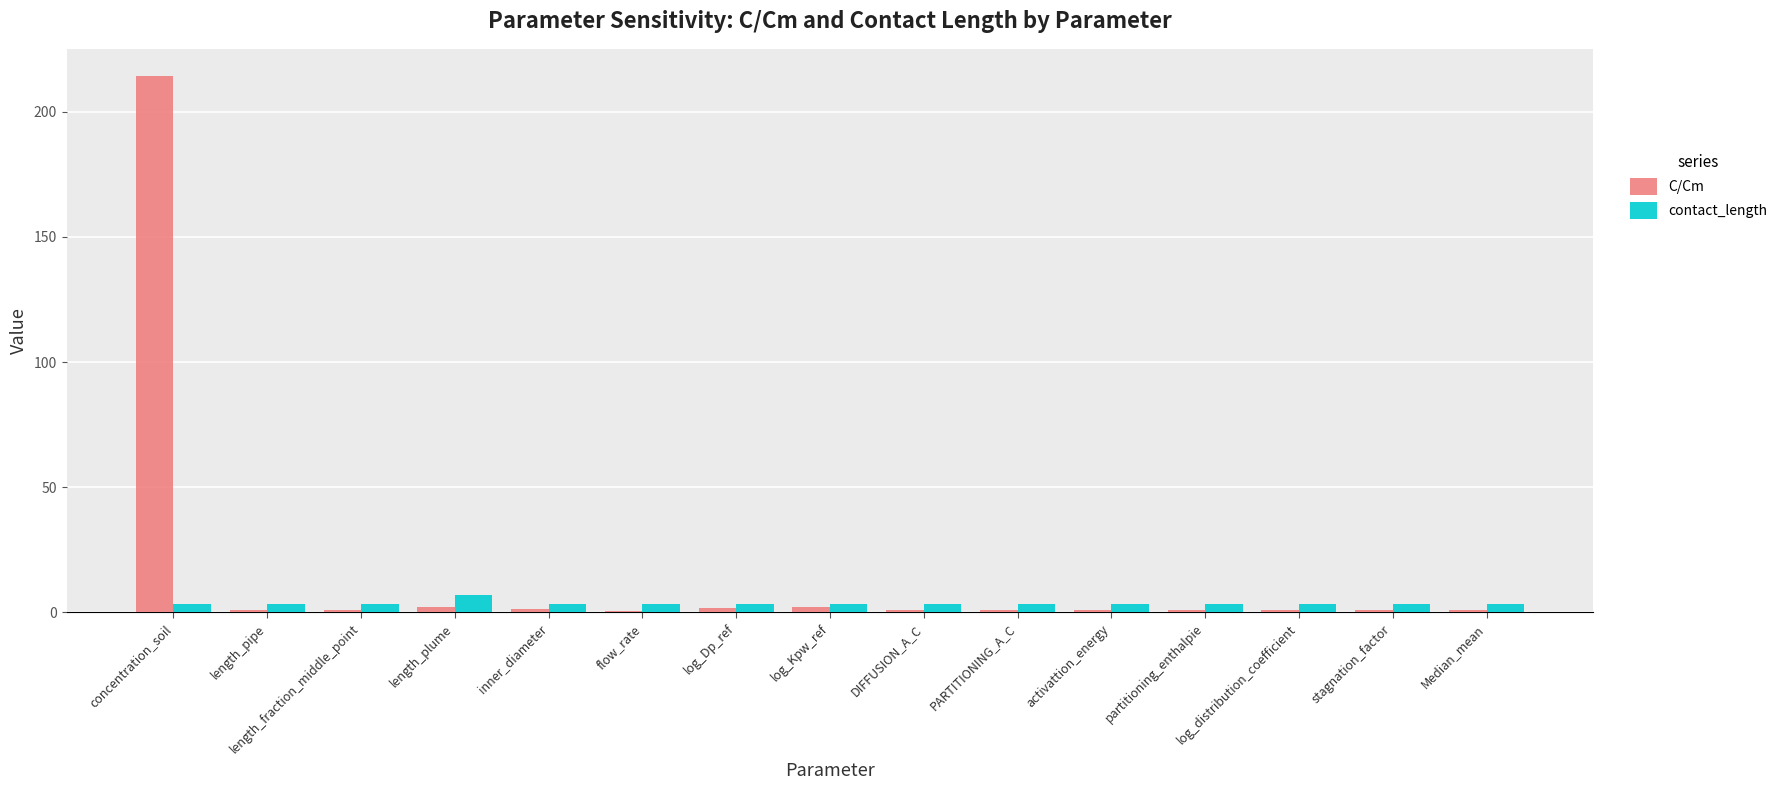

What is the sum of all contact_length values?

55.2